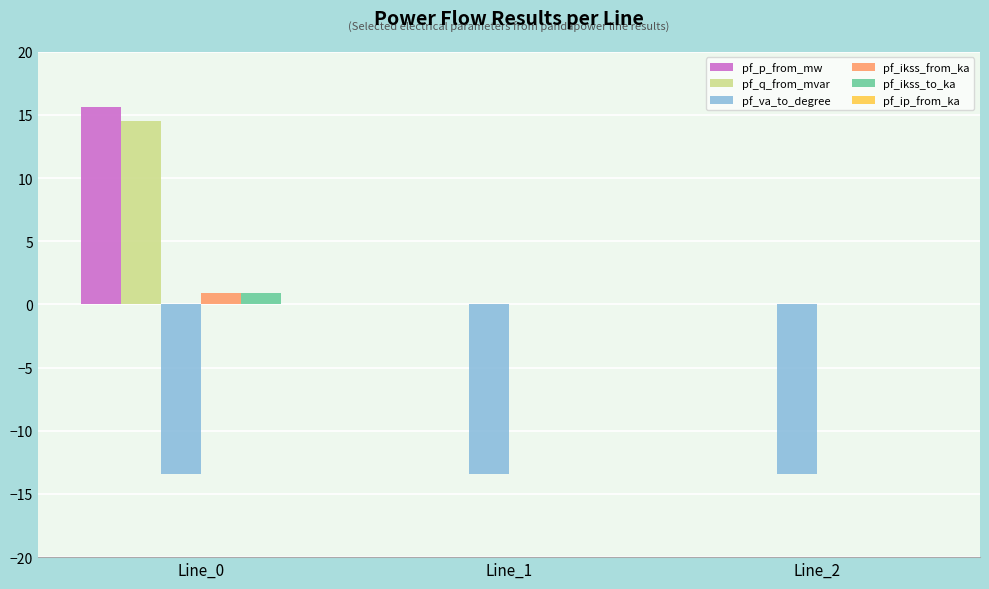

What is the highest value of the pf_ikss_to_ka series?

0.9